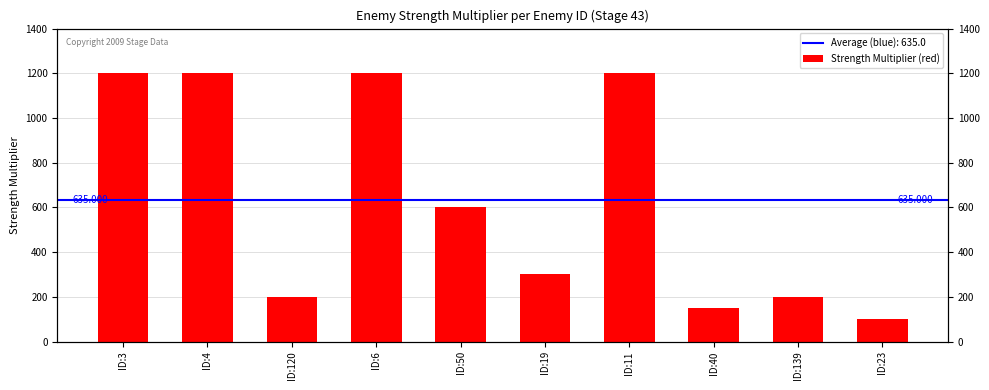

List the labels in order of value, smallest first.

ID:23, ID:40, ID:120, ID:139, ID:19, ID:50, ID:3, ID:4, ID:6, ID:11